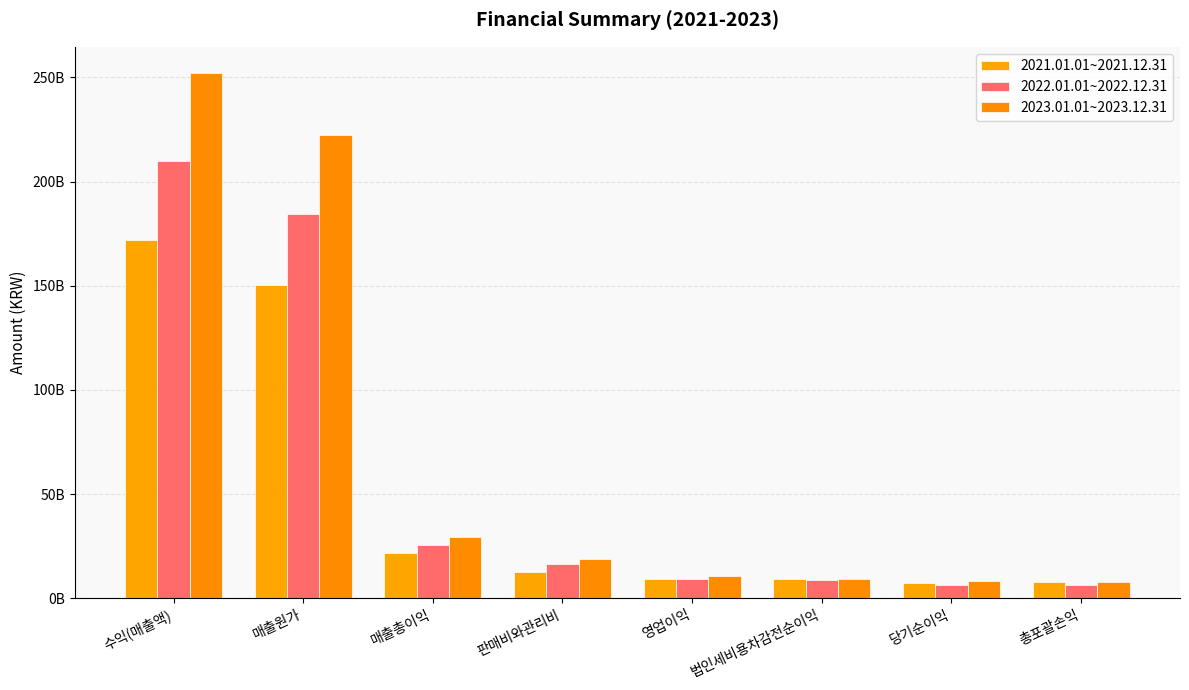

Which category has the lowest value across all series?

총포괄손익